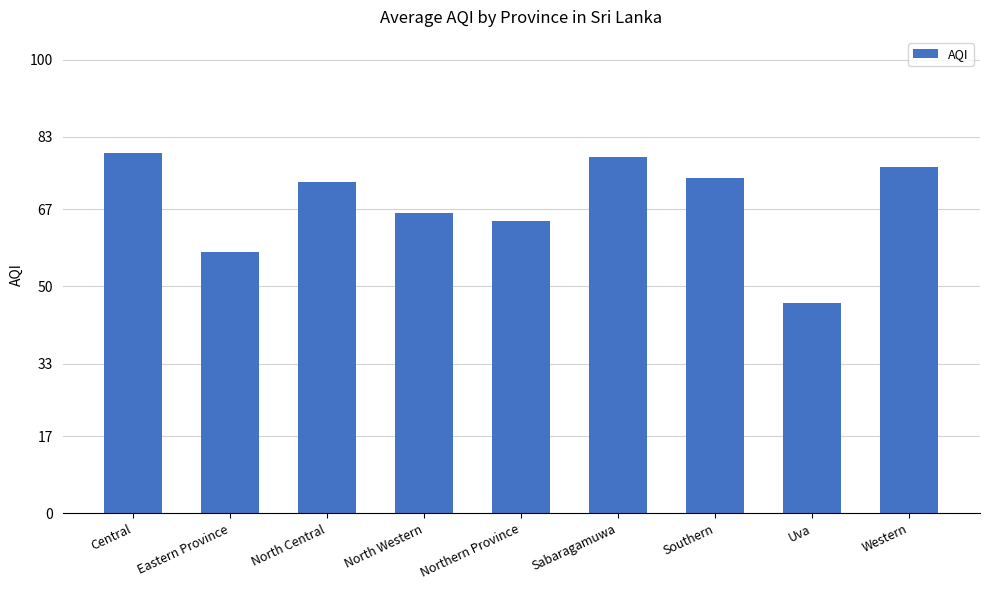

How many data points does each series have?

9